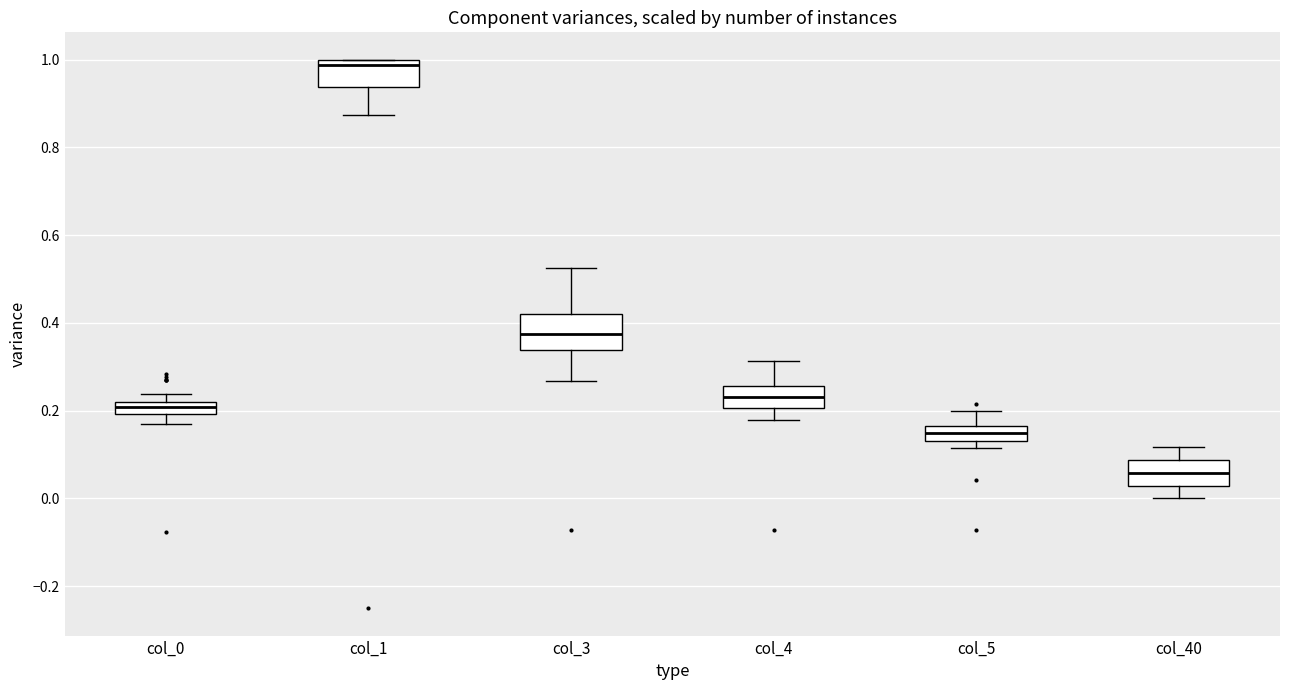

Which box has the lowest median line?

col_40